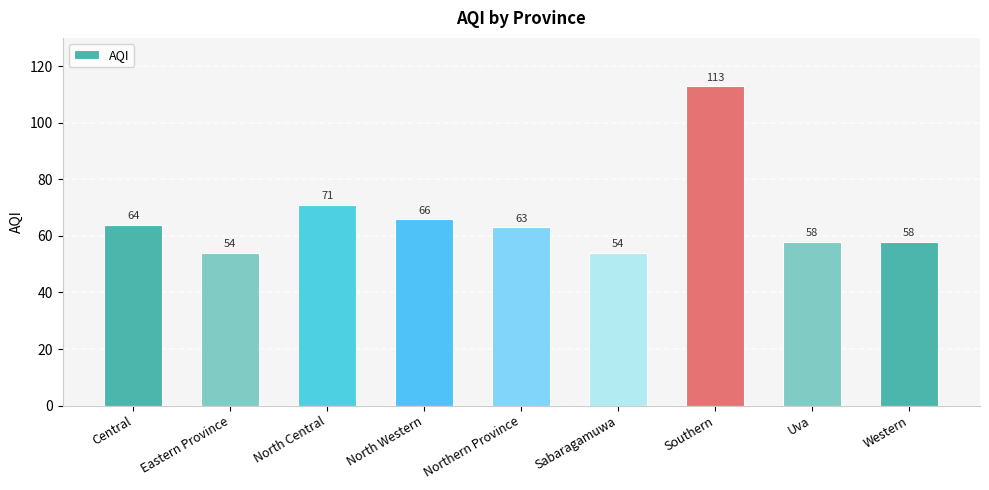

Does the chart contain any negative values?

No